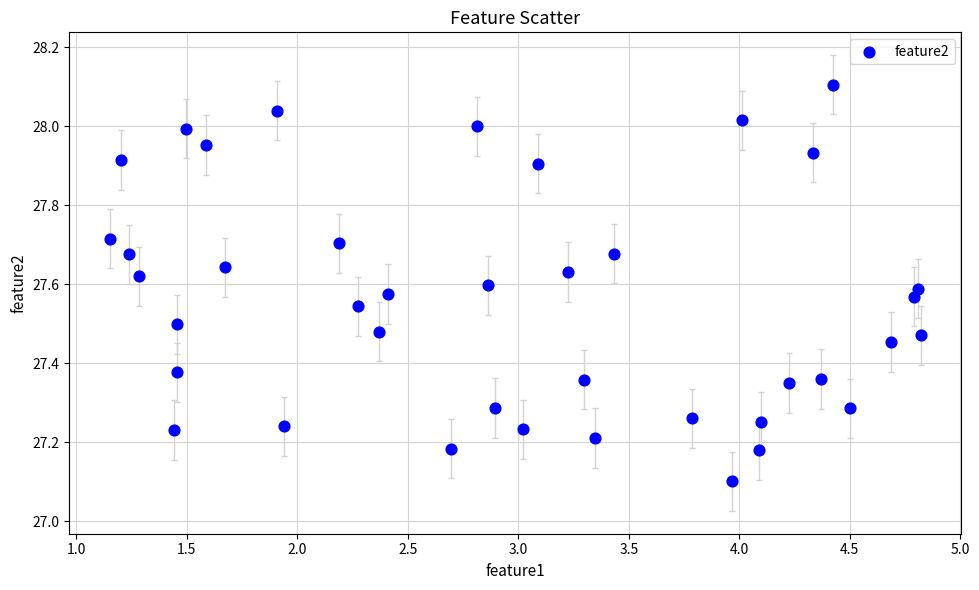

What Y value in the scatter plot is closest to 27?

27.1